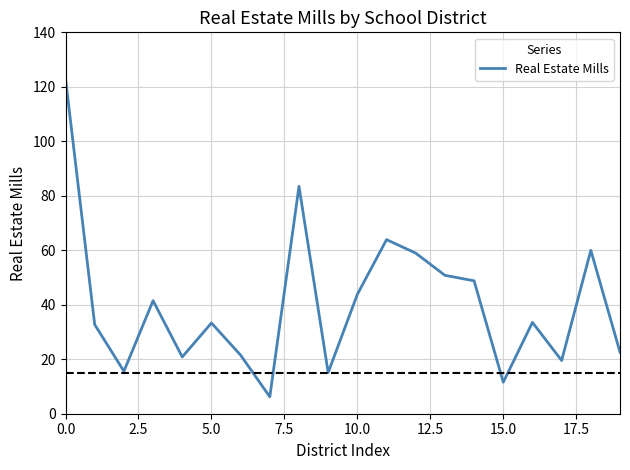

What is the maximum value shown in the chart?

122.9